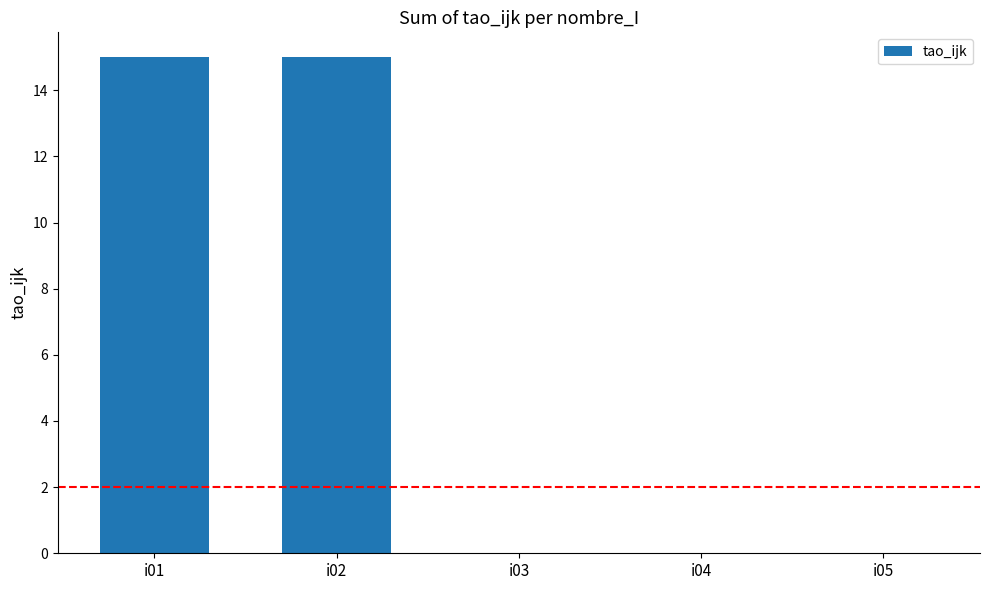

Count the number of categories in the chart.

5